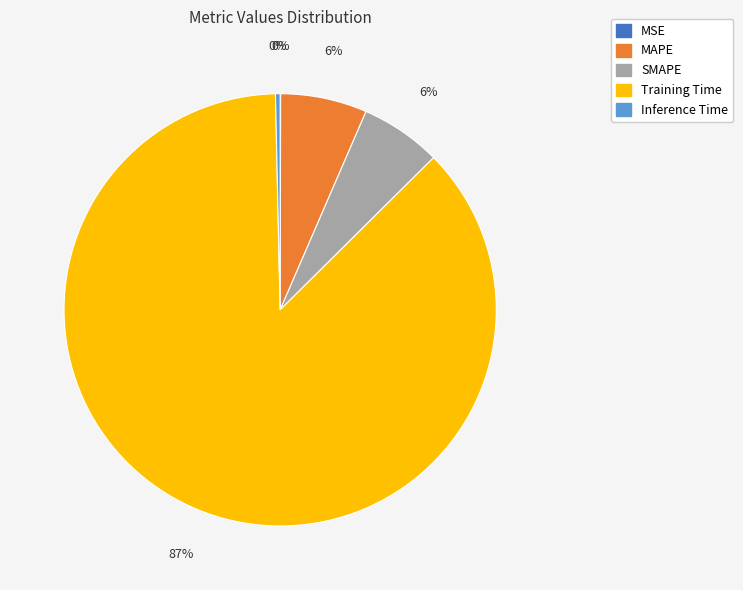

Is the sum of Training Time and SMAPE greater than half?

Yes